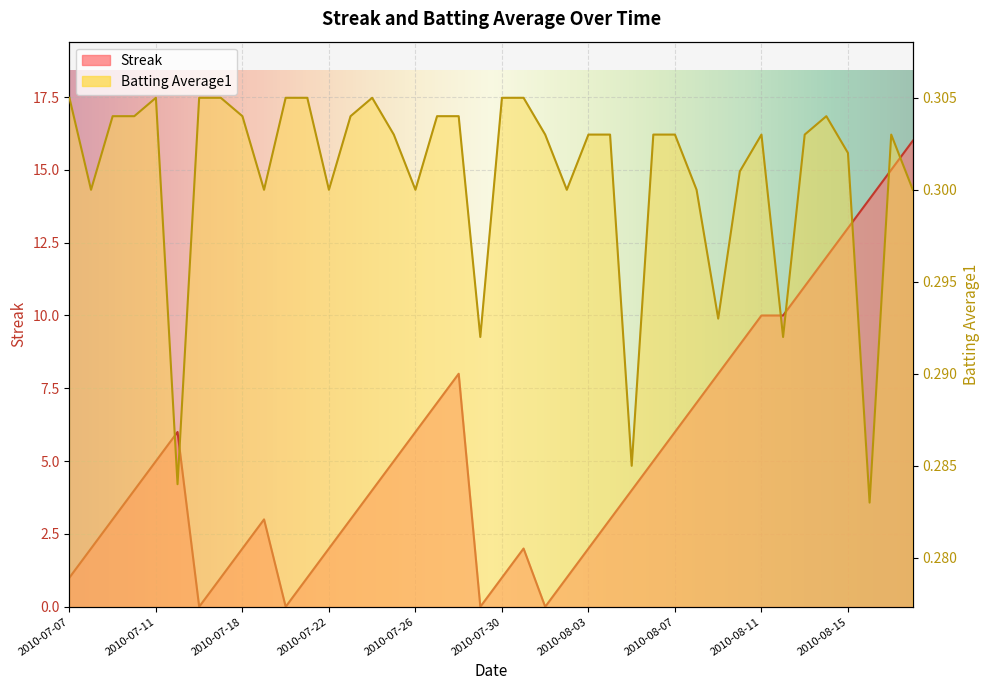

List the series in order of their peak value, highest first.

Streak, Batting Average1